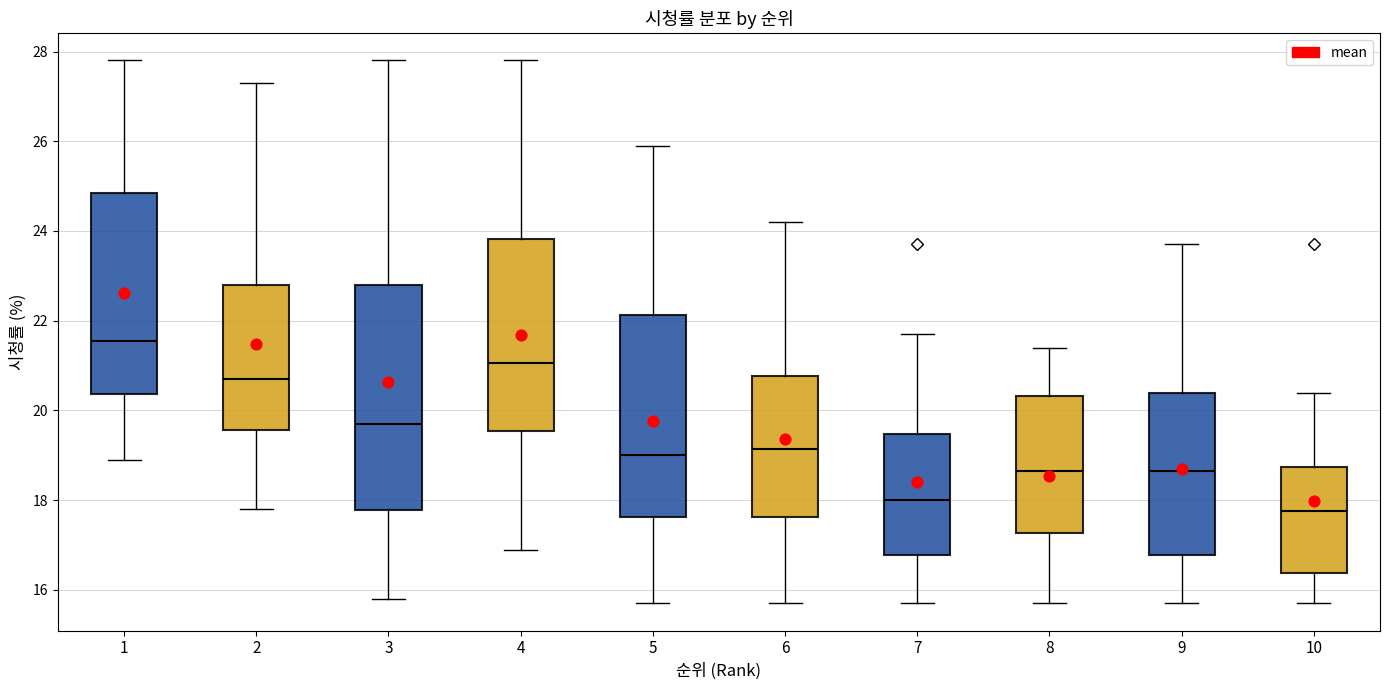

Reading left to right, transcribe this box plot: for each box, give where its median line is, the range the box spans, and where its two whiskers end, as read against the y-axis. The values are not printed on the chart, so give them approximately, as read against the axis.

1: median 21.6, box 20.4 to 24.8, whiskers 19.0 to 27.8
2: median 20.8, box 19.6 to 22.8, whiskers 17.8 to 27.4
3: median 19.8, box 17.8 to 22.8, whiskers 15.8 to 27.8
4: median 21.0, box 19.6 to 23.8, whiskers 17.0 to 27.8
5: median 19.0, box 17.6 to 22.2, whiskers 15.8 to 26.0
6: median 19.2, box 17.6 to 20.8, whiskers 15.8 to 24.2
7: median 18.0, box 16.8 to 19.4, whiskers 15.8 to 21.8
8: median 18.6, box 17.2 to 20.4, whiskers 15.8 to 21.4
9: median 18.6, box 16.8 to 20.4, whiskers 15.8 to 23.8
10: median 17.8, box 16.4 to 18.8, whiskers 15.8 to 20.4